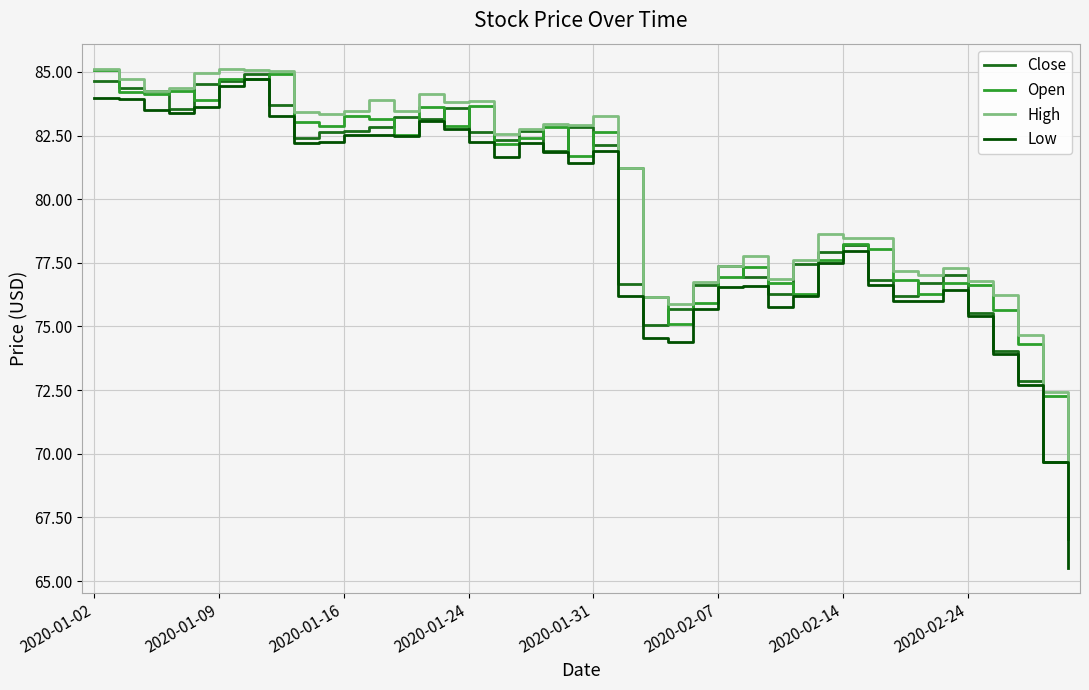

What is the maximum value for Low?

84.7